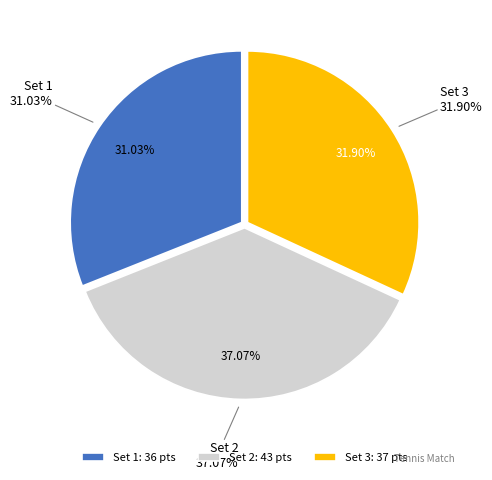

True or false: Set 2 accounts for 50% of the total.

False